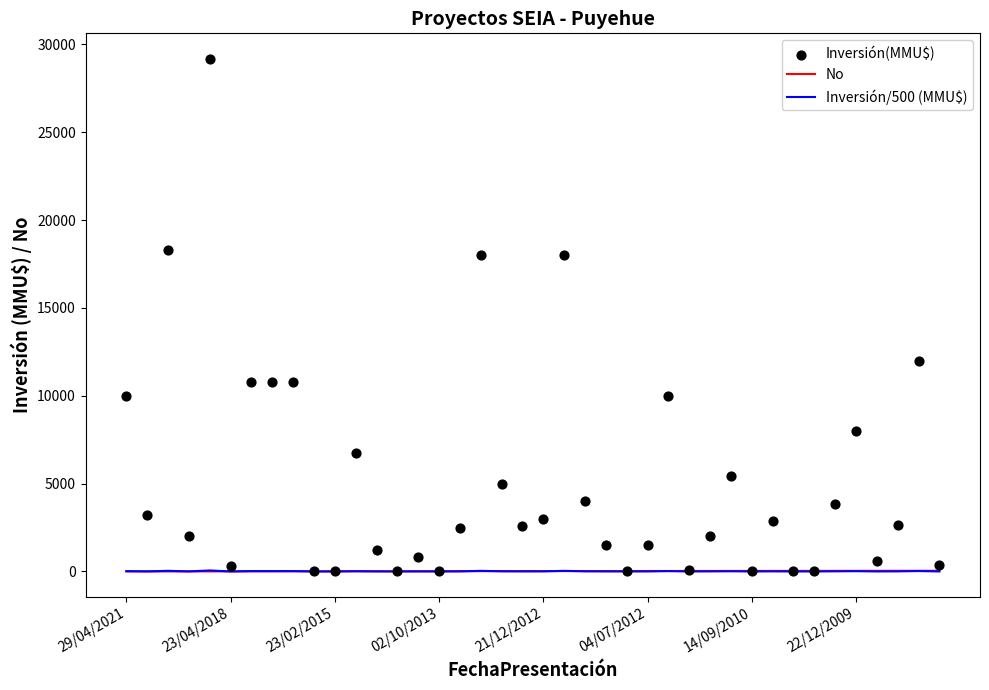

The Inversión/500 (MMU$) series shows 0.6 at 23/04/2018. True or false?

True